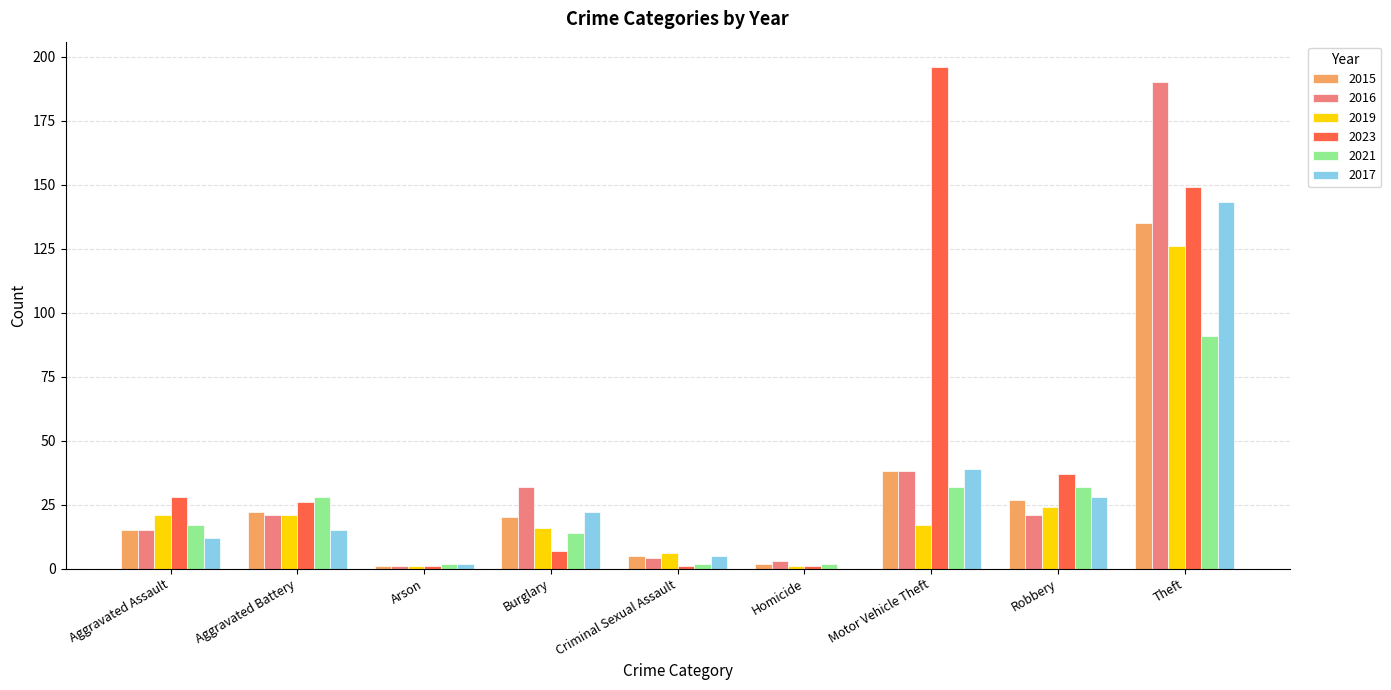

What is the maximum value shown in the chart?

196